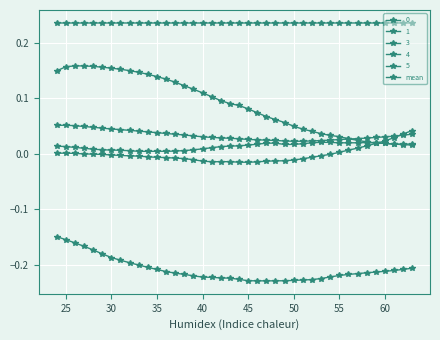

How many categories are shown in the chart?

40